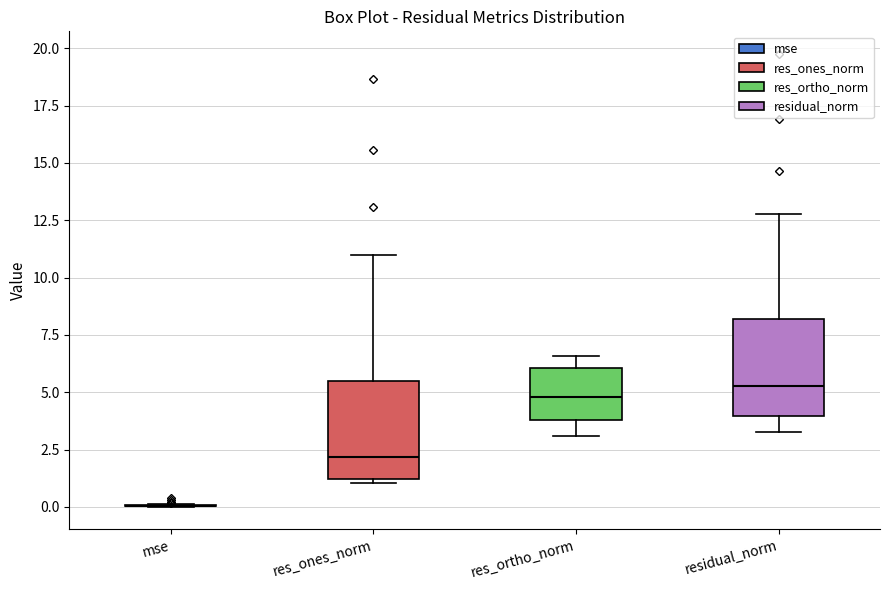

Reading left to right, read every box against the y-axis: the position of its median line, the range the box covers, and the ends of its whiskers. The values are not printed on the chart, so give them approximately, as read against the axis.

mse: box collapsed to a line at 0.0, whiskers 0.0 to 0.0
res_ones_norm: median 2.0, box 1.0 to 5.5, whiskers 1.0 (just below the box's lower edge) to 11.0
res_ortho_norm: median 5.0, box 4.0 to 6.0, whiskers 3.0 to 6.5
residual_norm: median 5.5, box 4.0 to 8.0, whiskers 3.5 to 13.0